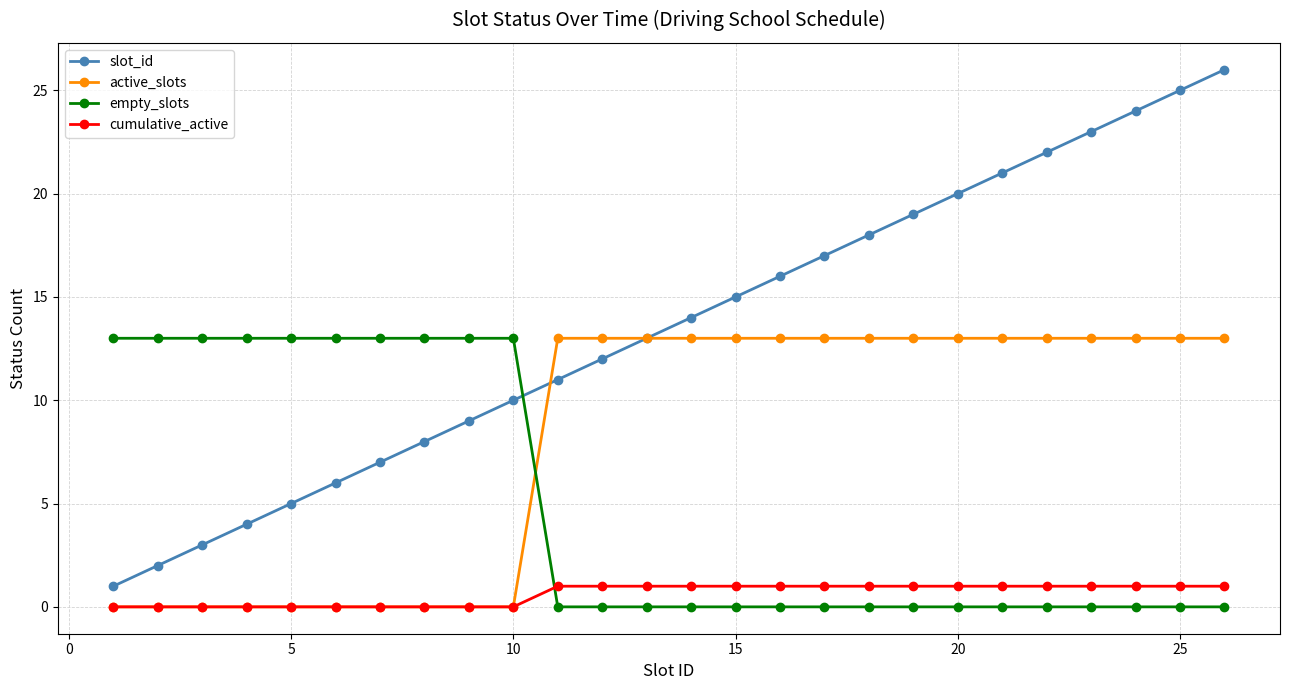

Count the number of data series in this chart.

4